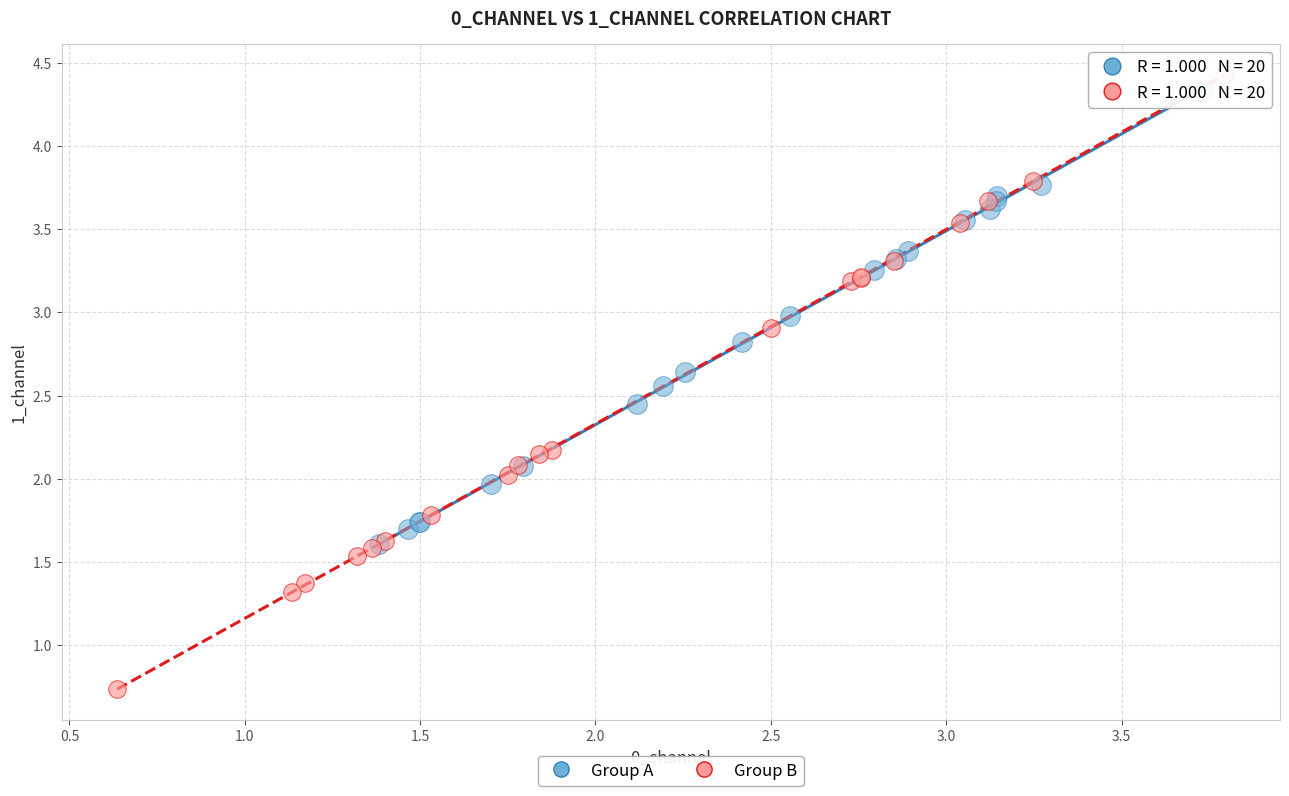

What are all the series names shown in the legend?

Group A, Group B